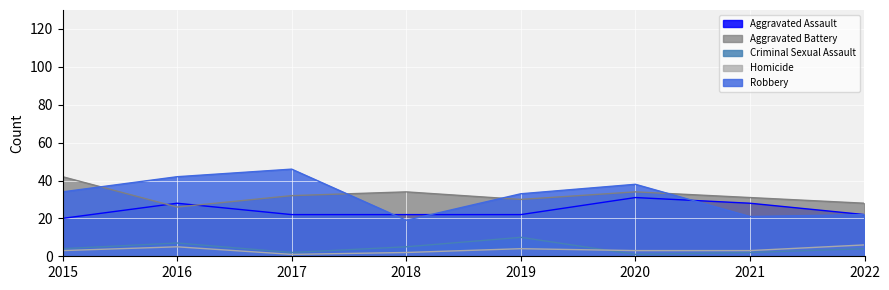

What is the value of the Robbery point at the 7th from the left?

21